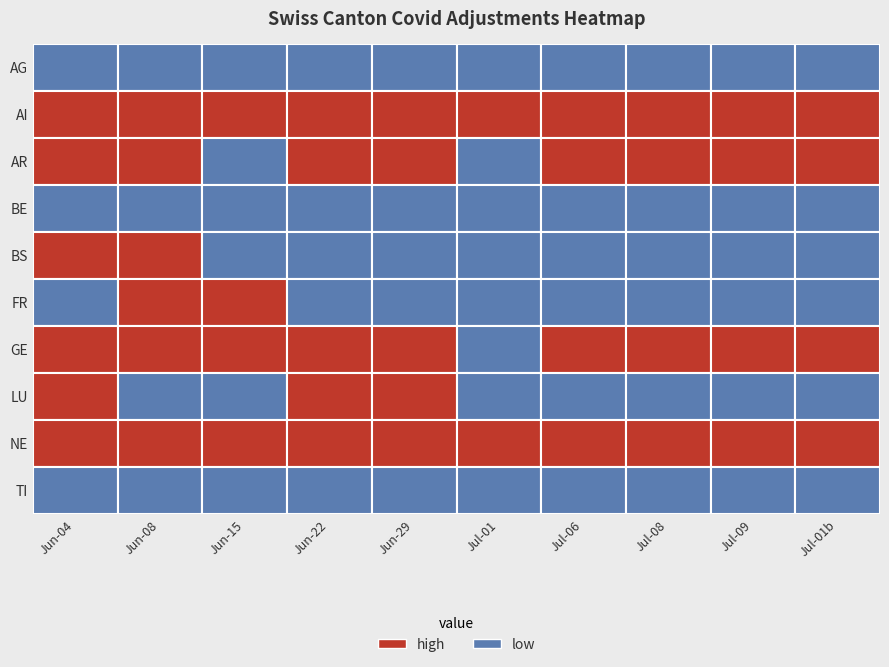

The GE series shows 3 at 2020-07-08. True or false?

True